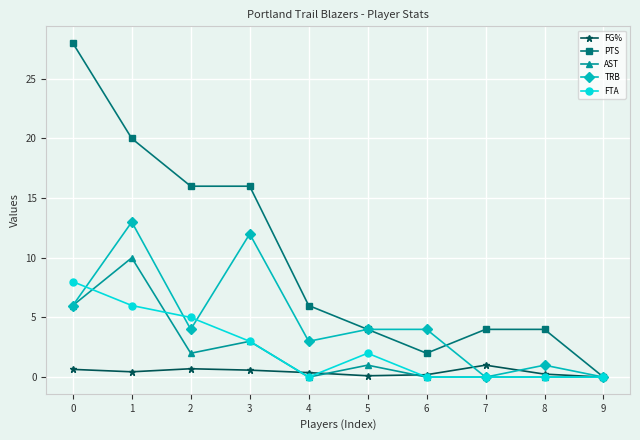

Is the value of FG% at 0 greater than the value of TRB at 9?

Yes